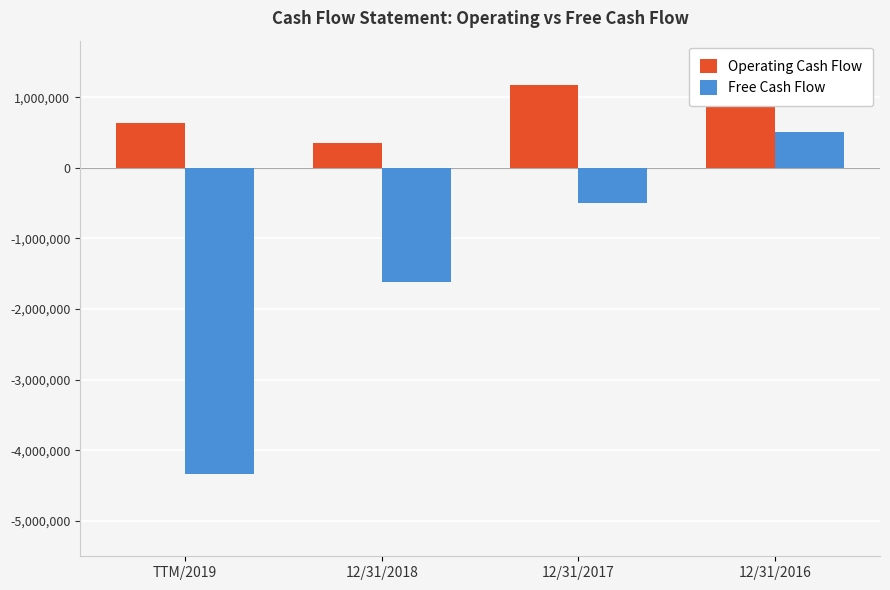

Rank the series at 12/31/2018 from highest to lowest value.

Operating Cash Flow, Free Cash Flow